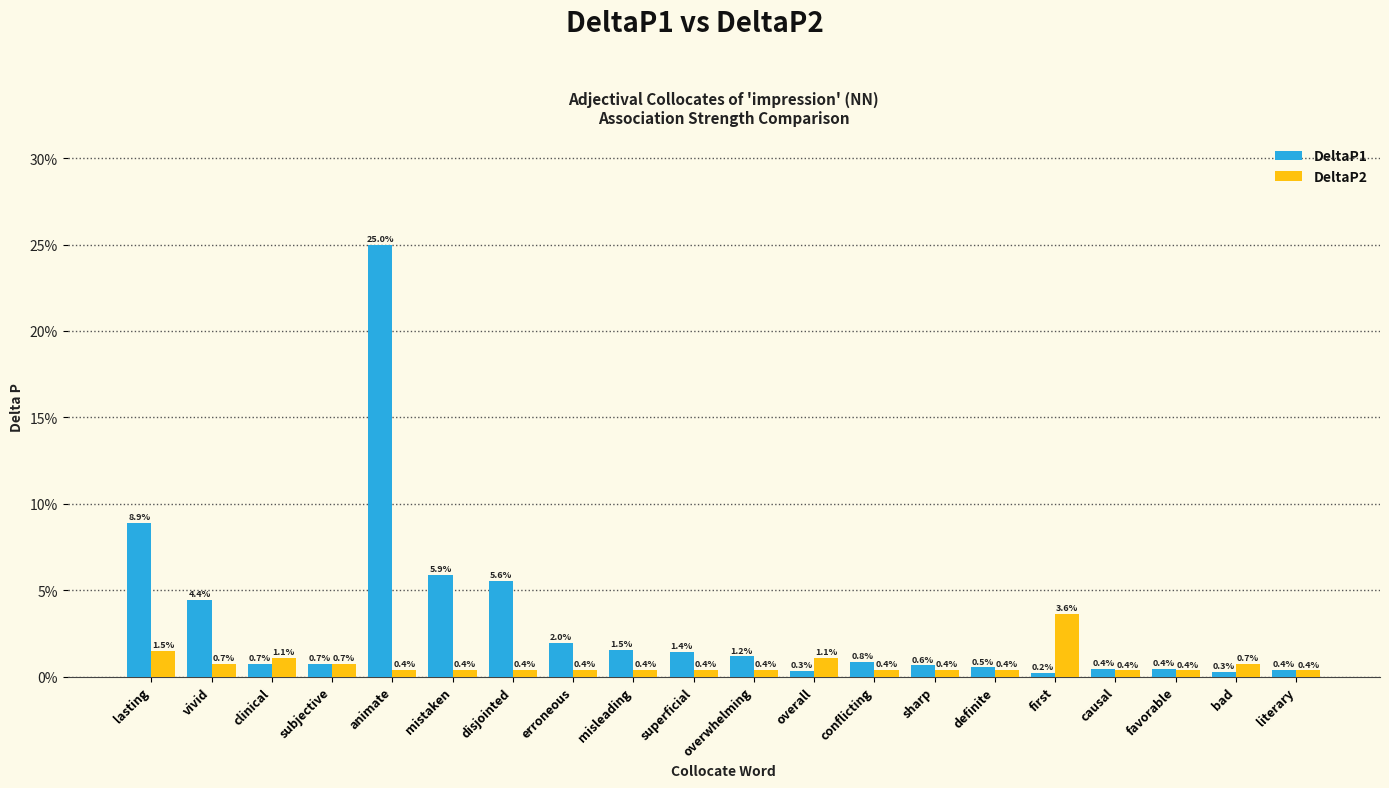

Rank the series at bad from lowest to highest value.

DeltaP1, DeltaP2